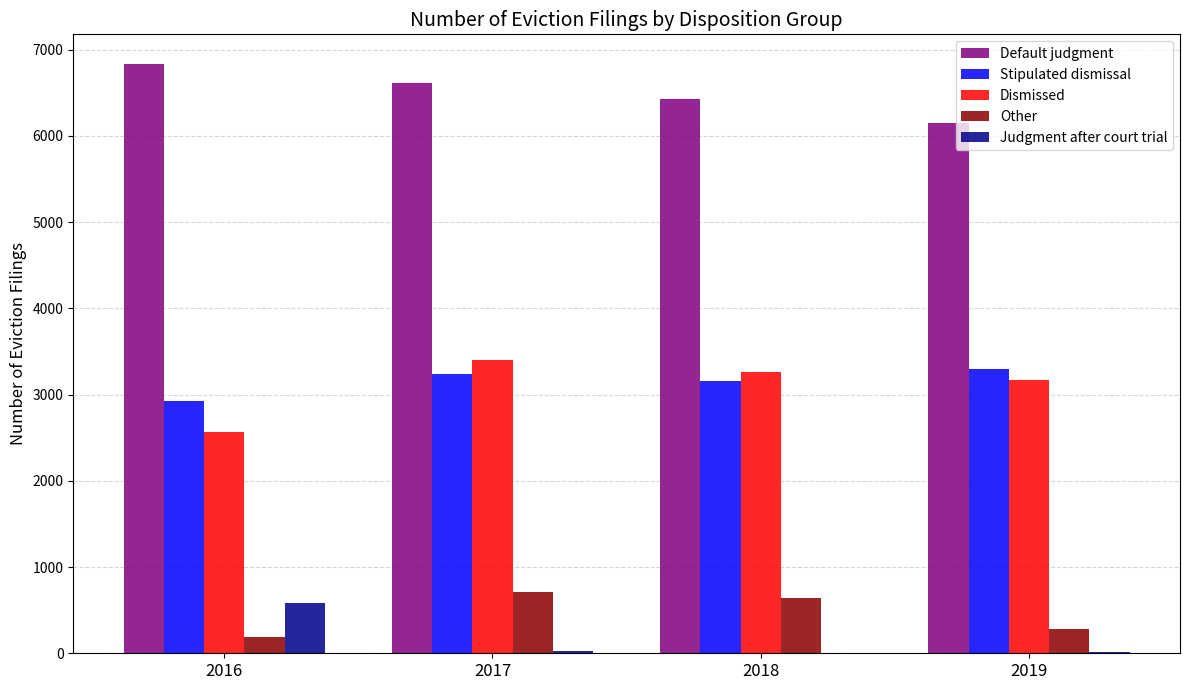

What is the sum of all Dismissed values?

12401